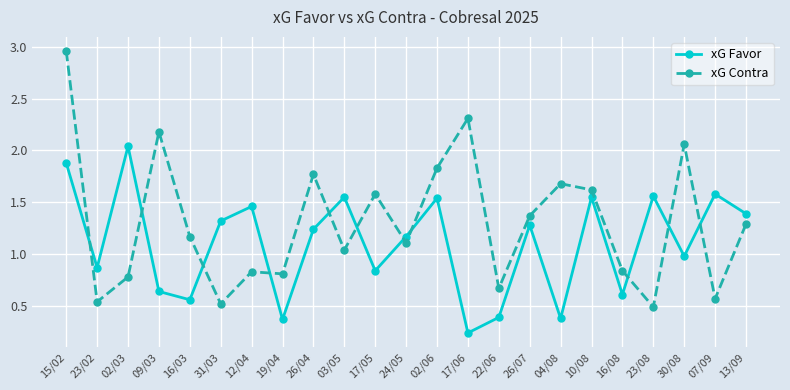

Where is the first local maximum for xG Favor?

02/03